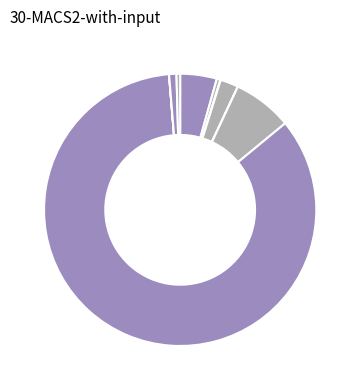

Rank the categories by value from highest to lowest.

Inch, Feet, Year, Meter, Negative Grade True, Decade, Negative Grade False, Century, One More, Kilometer